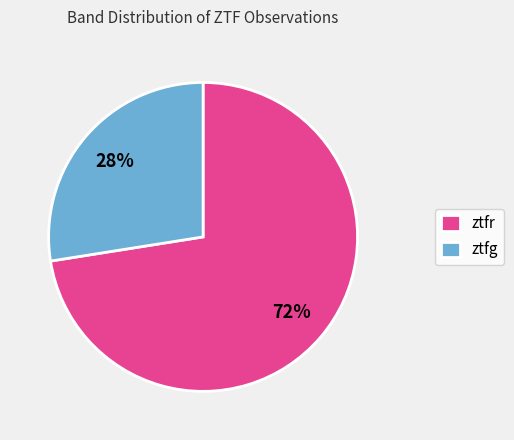

Combined, do ztfr and ztfg account for over 50%?

Yes